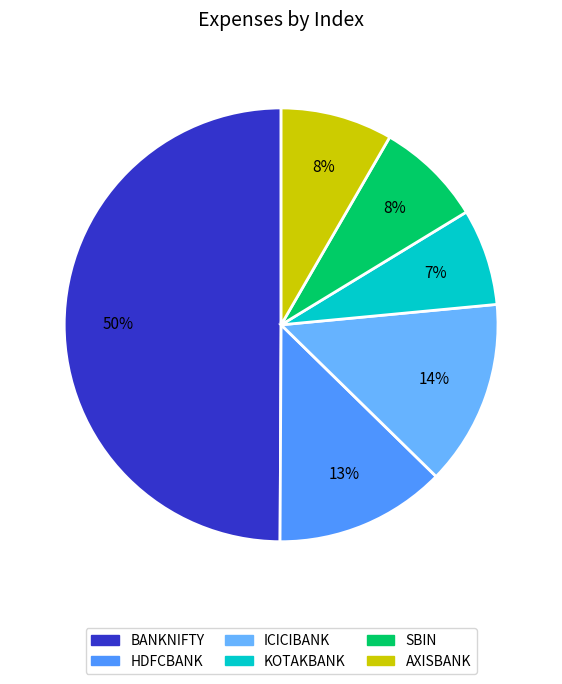

To the nearest percent, what is the average slice percentage?

17%